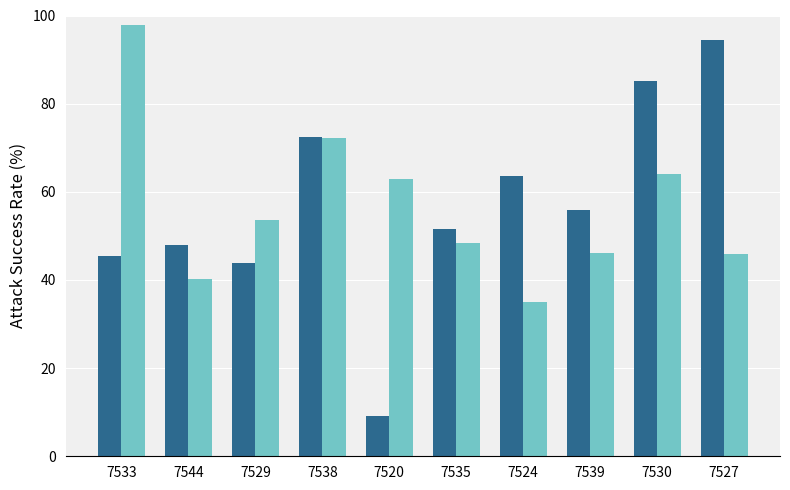

What is the spread (max minus min) of values at 7520?

53.8